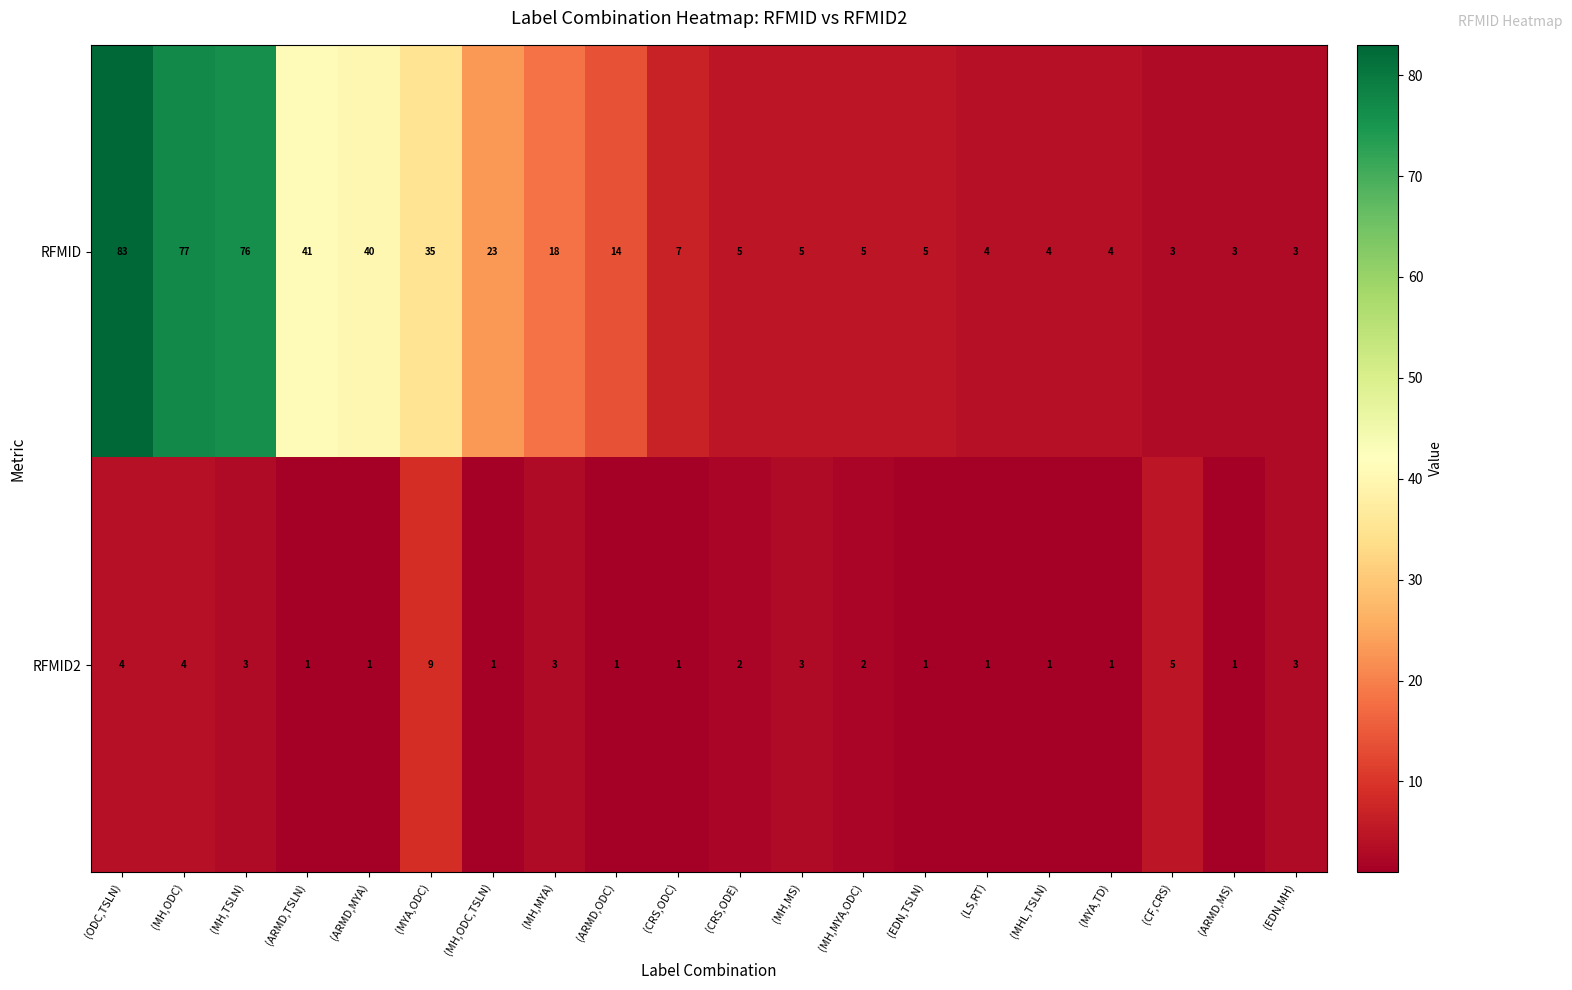

Which label corresponds to the largest value in the chart?

(ODC,TSLN)